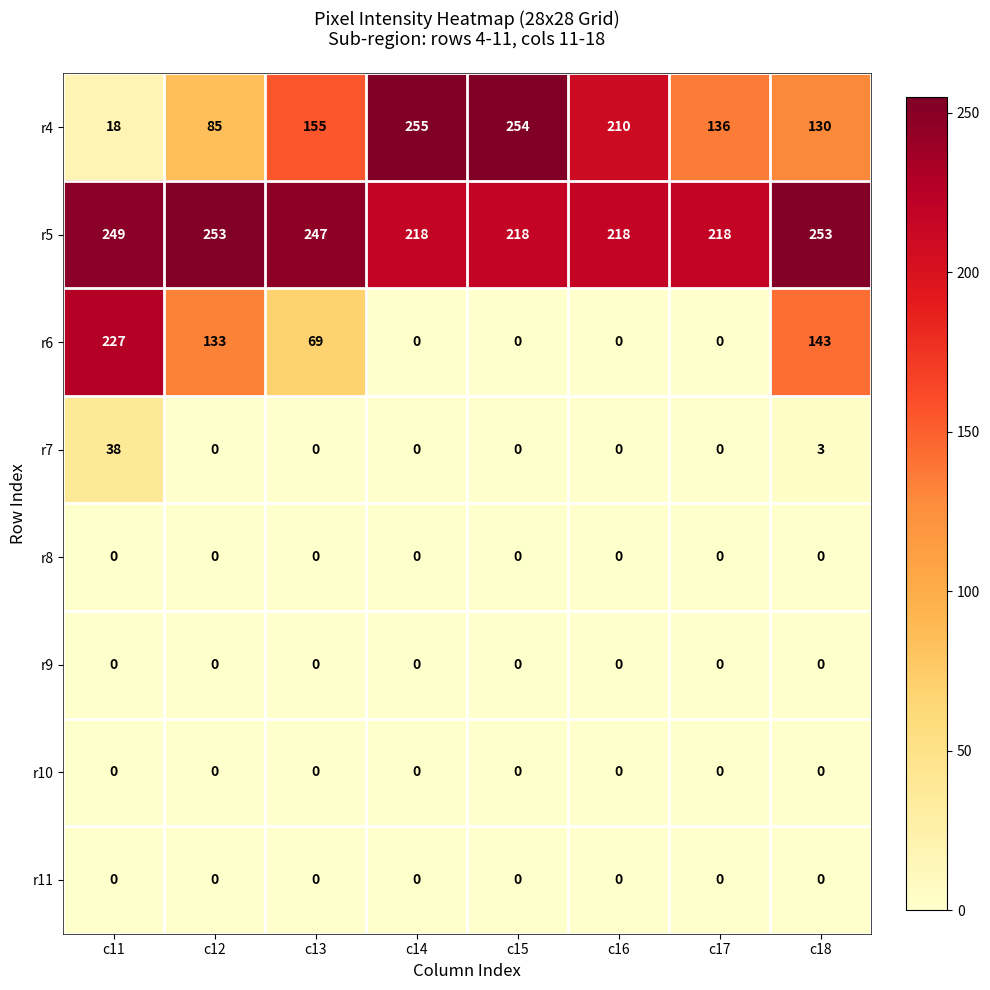

At which category is the sum across all series the highest?

c11